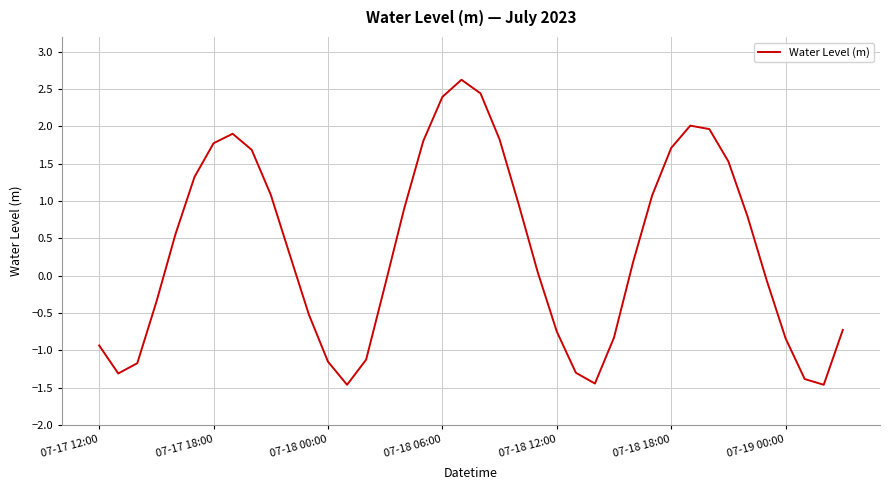

What is the average value?

0.3